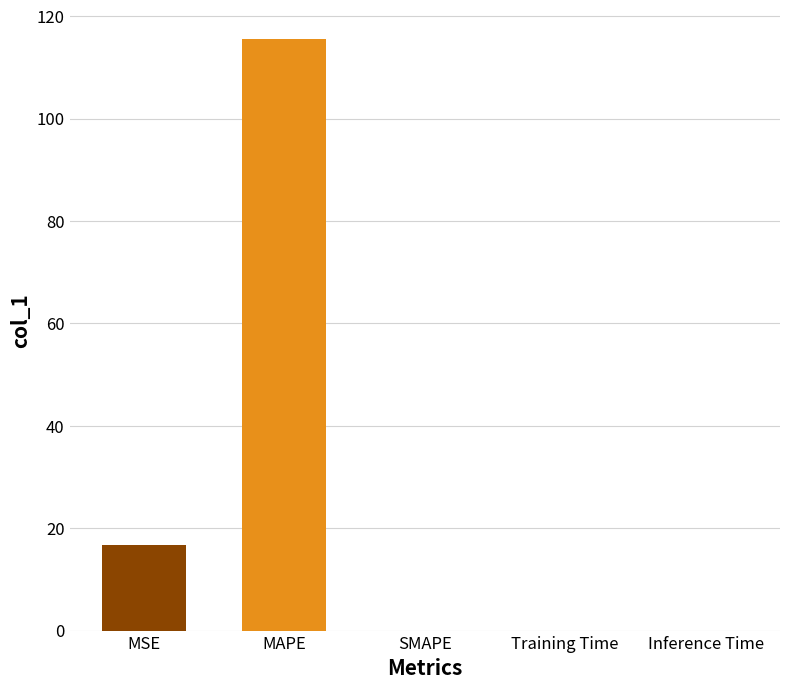

Count the number of data series in this chart.

1